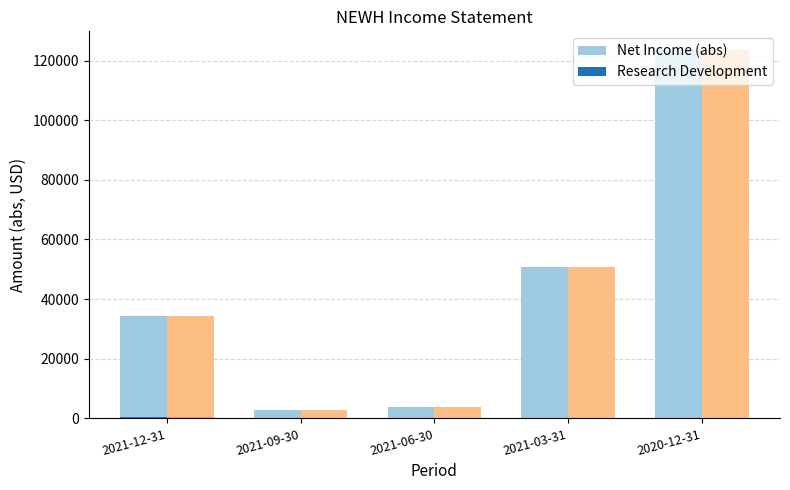

What is the difference between the maximum and minimum values in the Net Income (abs) series?

400